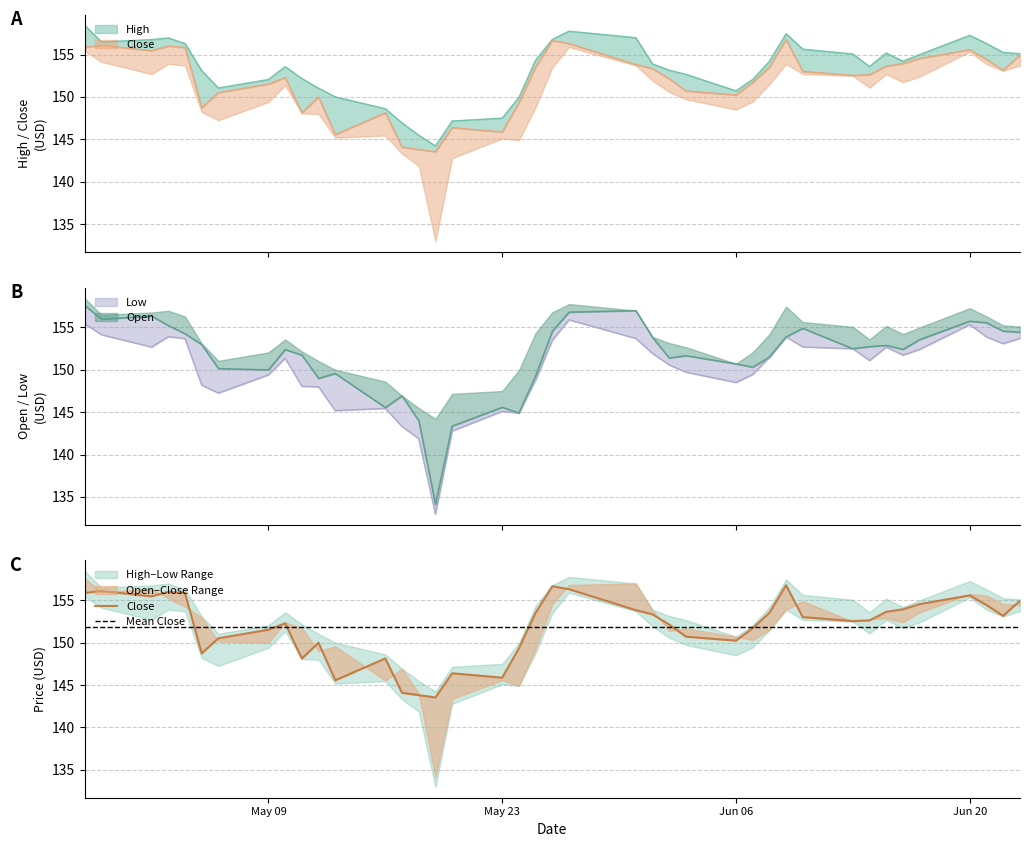

Reading left to right, extract all data points from this chart.

High: 158.4	156.5	156.8	157.0	156.3	153.1	151.1	152.1	153.6	152.2	151.0	150.0	148.6	146.9	145.5	144.2	147.2	147.5	149.9	154.3	156.8	157.8	157.0	153.9	153.2	152.7	150.7	152.1	154.2	157.5	155.6	155.1	153.6	155.2	154.2	155.0	157.3	156.3	155.2	155.1
Close: 155.9	156.1	155.5	156.0	155.8	148.7	150.5	151.5	152.3	148.1	150.0	145.6	148.1	144.1	143.8	143.5	146.4	145.9	149.3	153.5	156.7	156.3	153.8	153.3	152.1	150.7	150.2	151.7	153.5	156.8	153.0	152.6	152.6	153.6	153.9	154.6	155.6	154.4	153.2	154.9
Low: 155.4	154.1	152.7	153.9	153.7	148.2	147.3	149.4	151.4	148.1	148.0	145.2	145.4	143.3	141.9	133.0	142.8	145.1	144.9	148.8	153.5	155.9	153.7	151.9	150.6	149.7	148.5	149.4	151.5	153.9	152.7	152.5	151.1	152.7	151.7	152.4	155.3	153.9	153.1	153.7
Open: 157.6	156.0	156.3	155.2	154.3	153.0	150.1	150.0	152.4	151.7	149.0	149.6	145.6	146.9	144.0	134.1	143.4	145.6	144.9	149.3	154.6	156.8	157.0	153.8	151.4	151.7	150.7	150.3	151.5	153.9	154.9	152.5	152.8	152.9	152.4	153.6	155.7	155.6	154.6	154.4